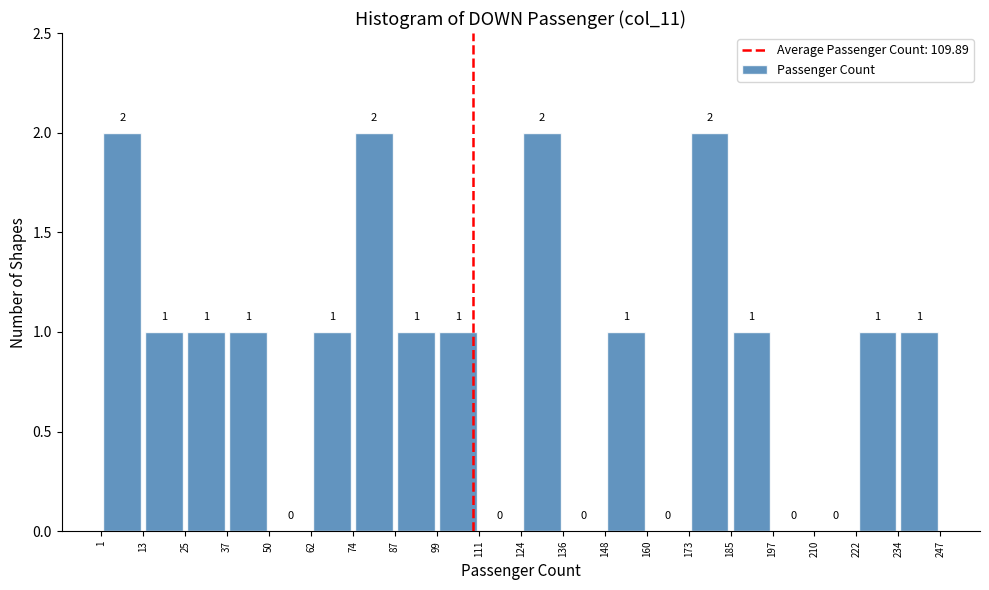

What is the height of the bar covering 185 to 197 on the x-axis?

1